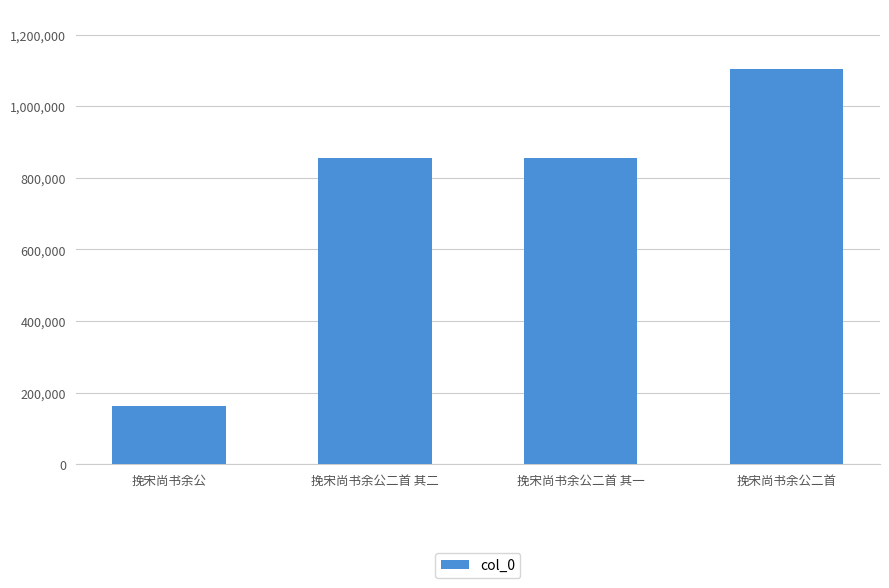

How many bars are there in total?

4